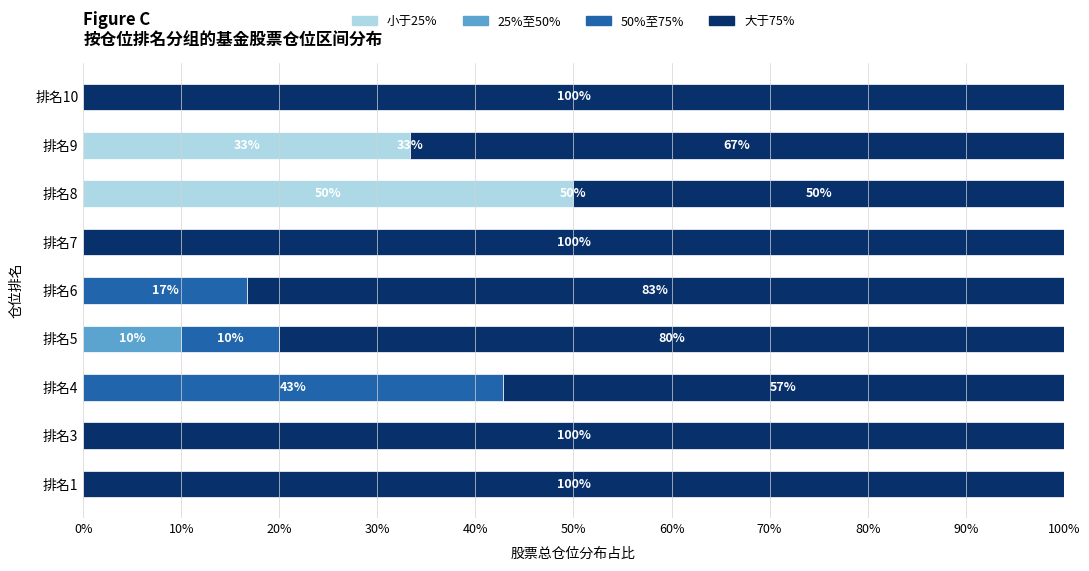

What is the total value across all series at 排名5?

100.0